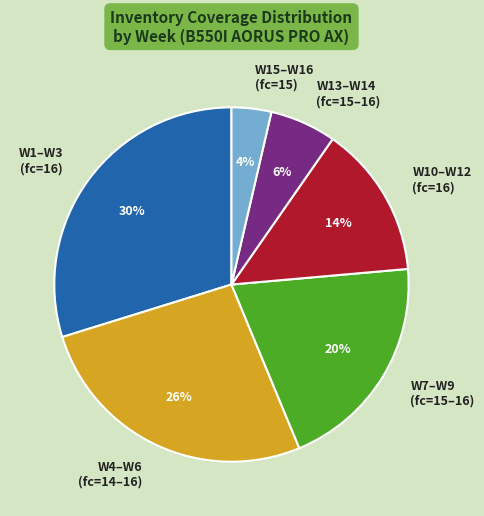

Between W13–W14 (fc=15–16) and W10–W12 (fc=16), which is larger?

W10–W12 (fc=16)